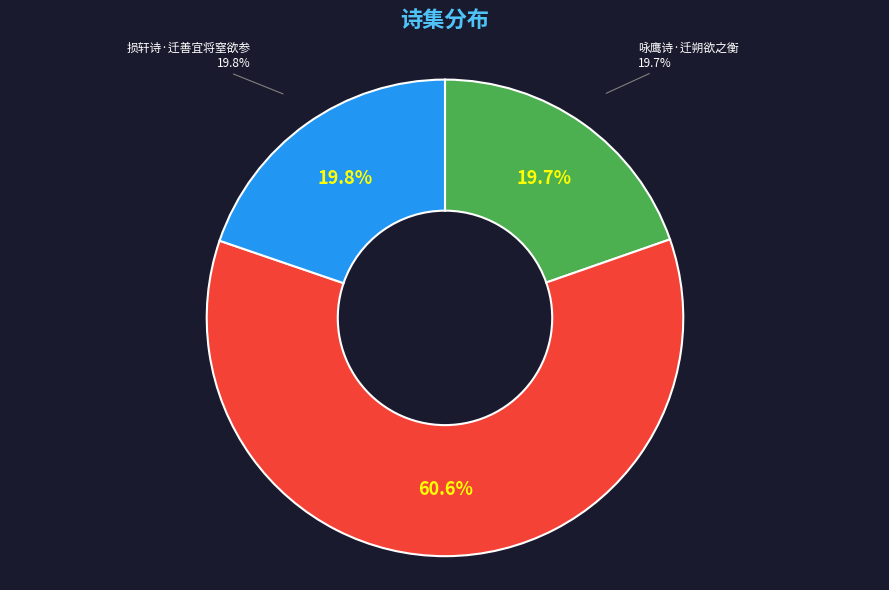

Which category has the smallest portion of the pie?

咏鹰诗·迁朔欲之衡